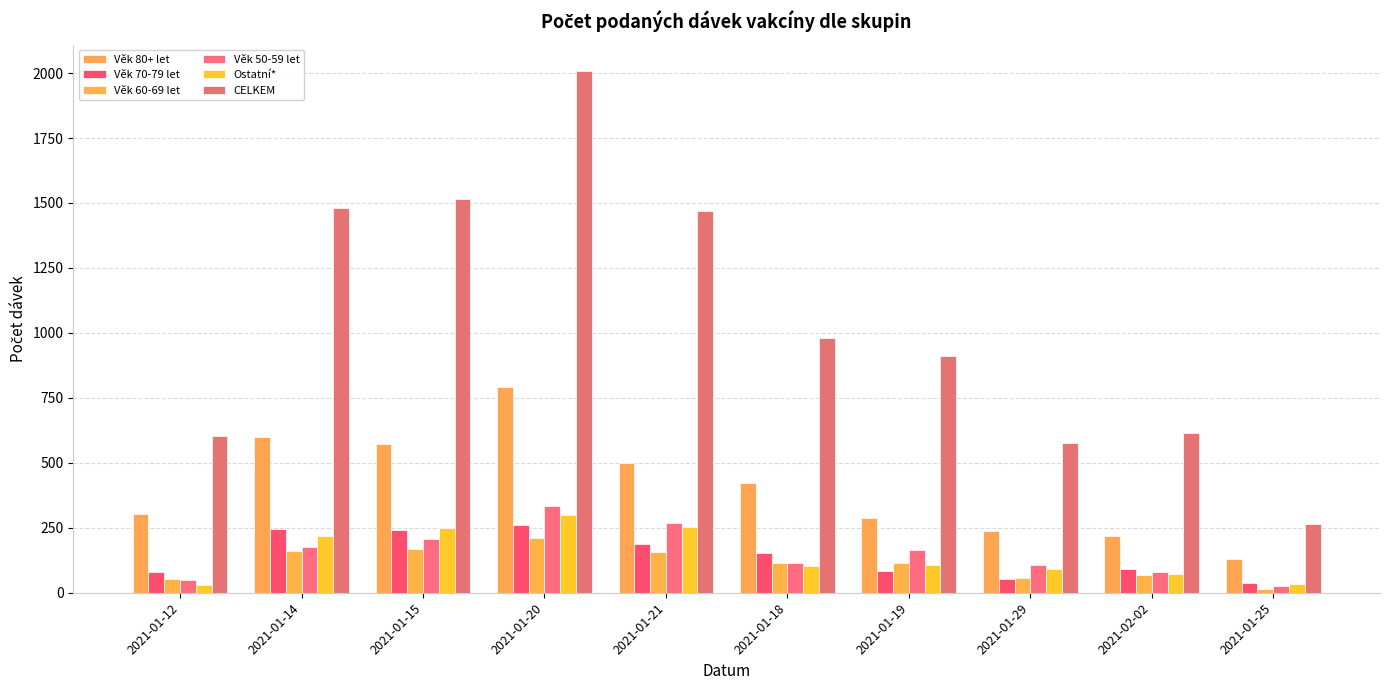

What is the sum of all Věk 60-69 let values?

1115